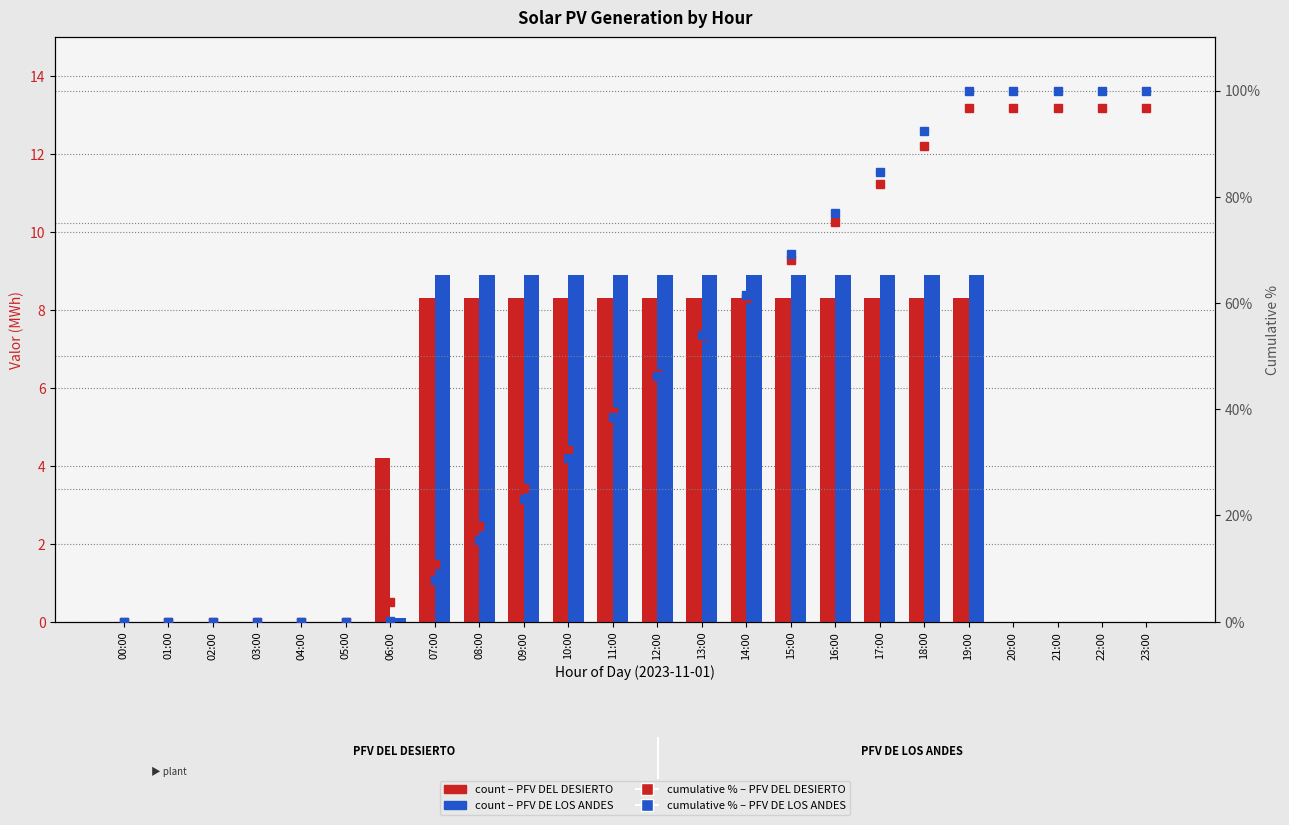

Rank the series at 14:00 from highest to lowest value.

PFV DE LOS ANDES %, PFV DEL DESIERTO %, PFV DE LOS ANDES, PFV DEL DESIERTO